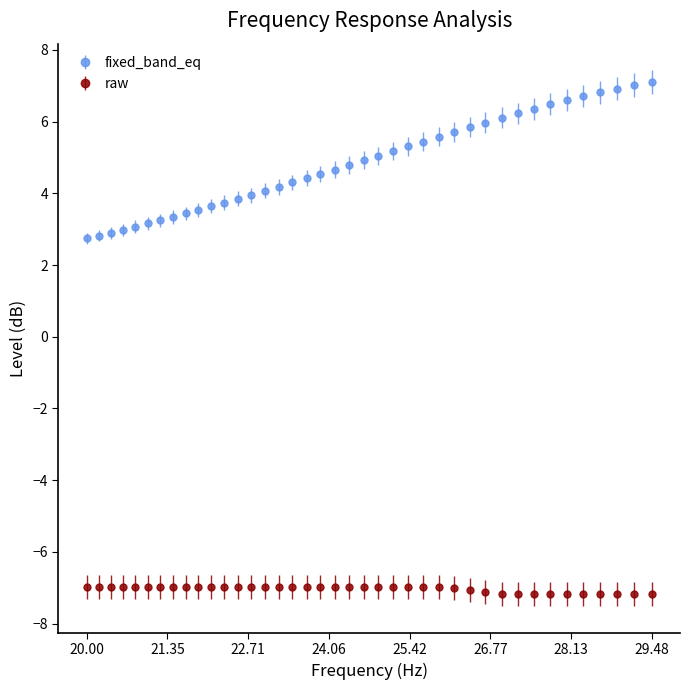

Which series has the widest spread of values?

fixed_band_eq